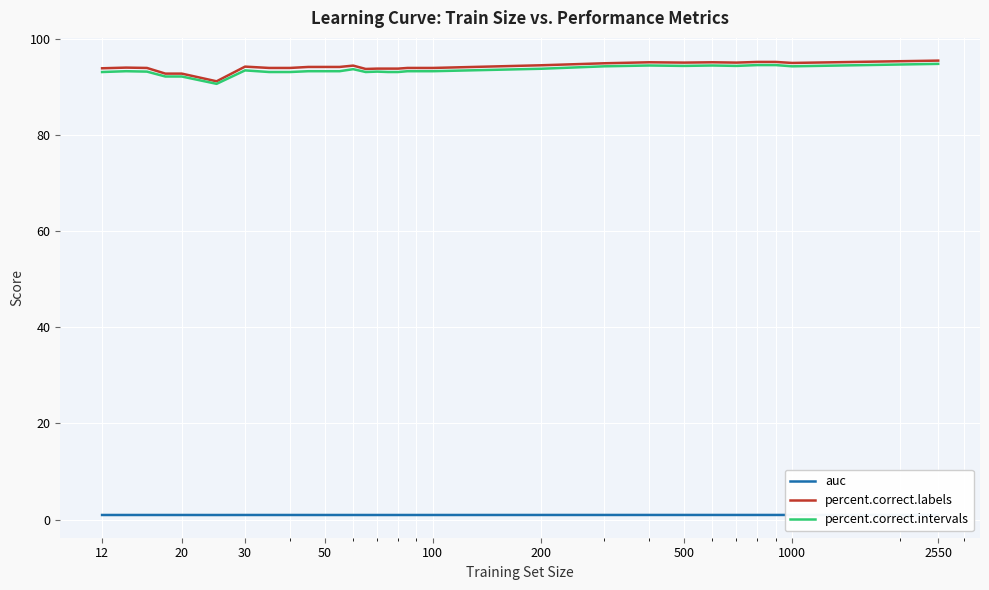

What is the minimum value for percent.correct.intervals?

90.6